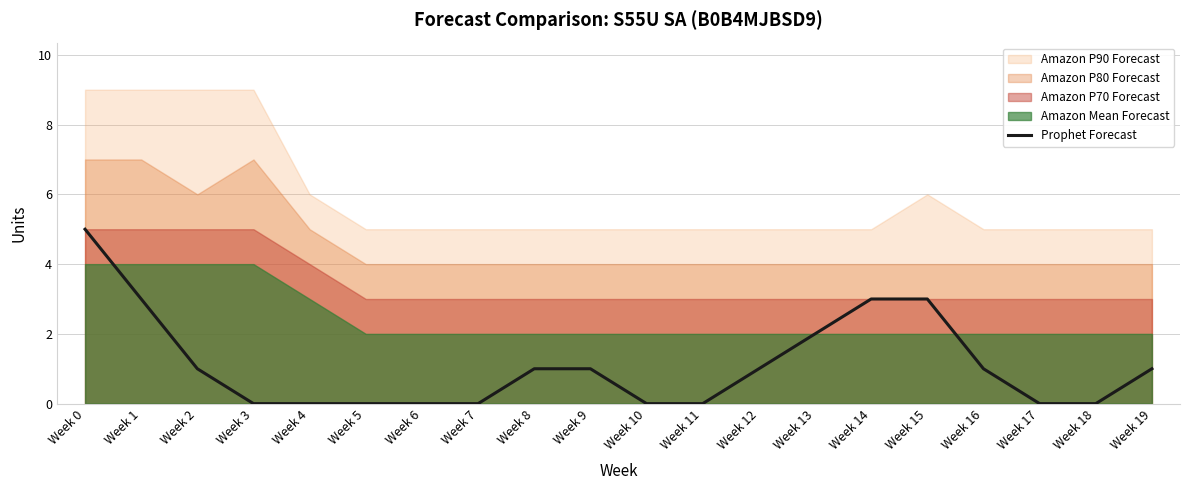

How many values are between 0 and 2?

16